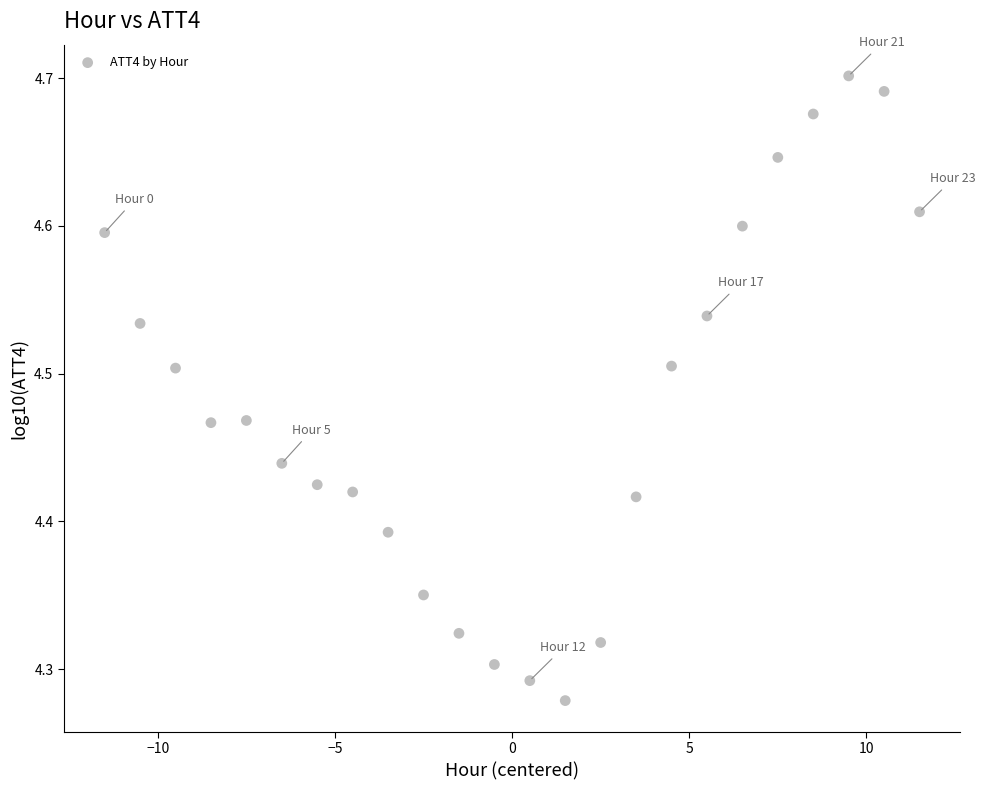

What is the range of Y values (max minus min)?

0.4